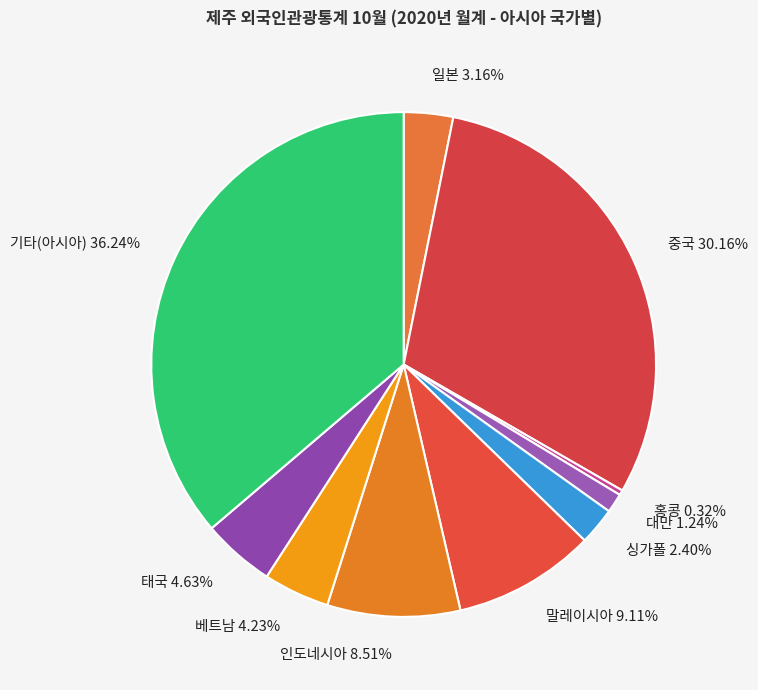

Count the number of slices in the pie.

10